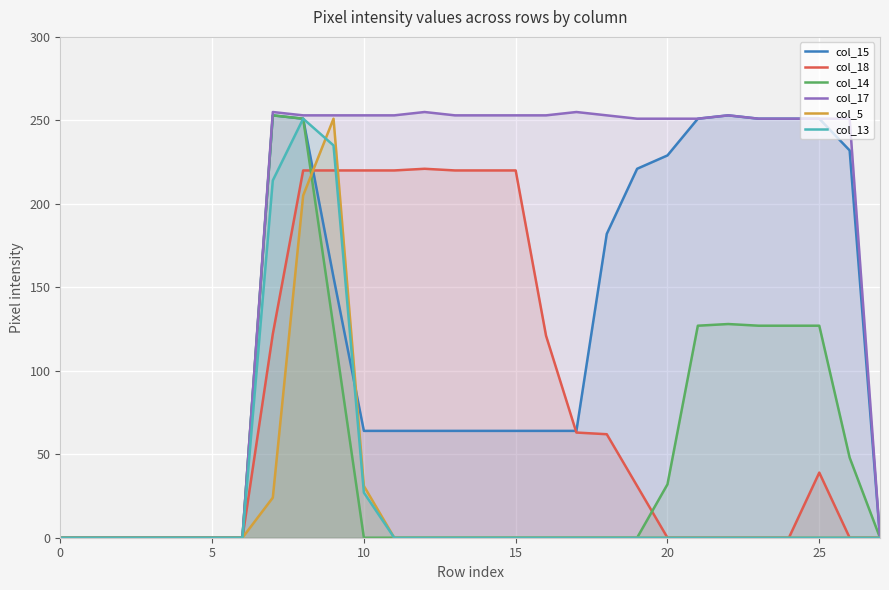

Rank the series by their maximum value, from lowest to highest.

col_18, col_5, col_13, col_15, col_14, col_17